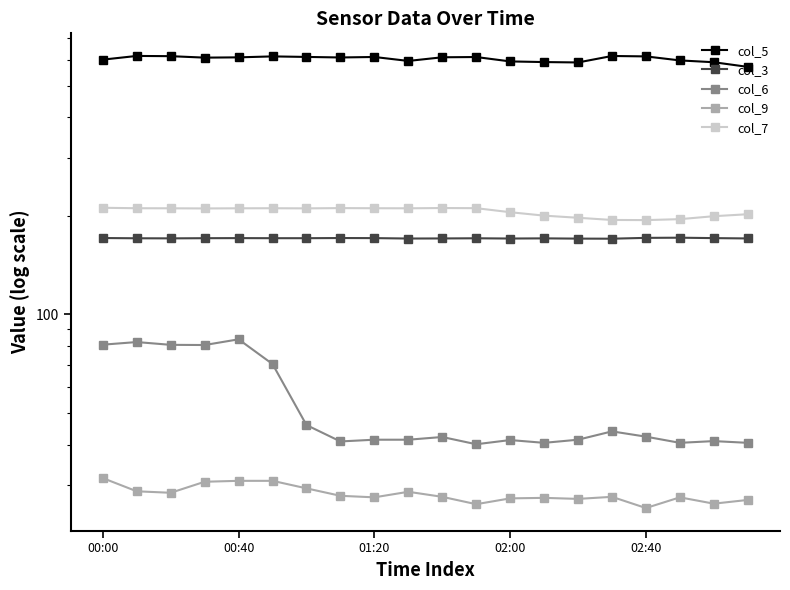

Rank the categories by col_9 value from lowest to highest.

16, 11, 18, 19, 14, 12, 13, 8, 17, 10, 15, 7, 01:20, 9, 00:40, 6, 02:00, 02:40, 5, 00:00